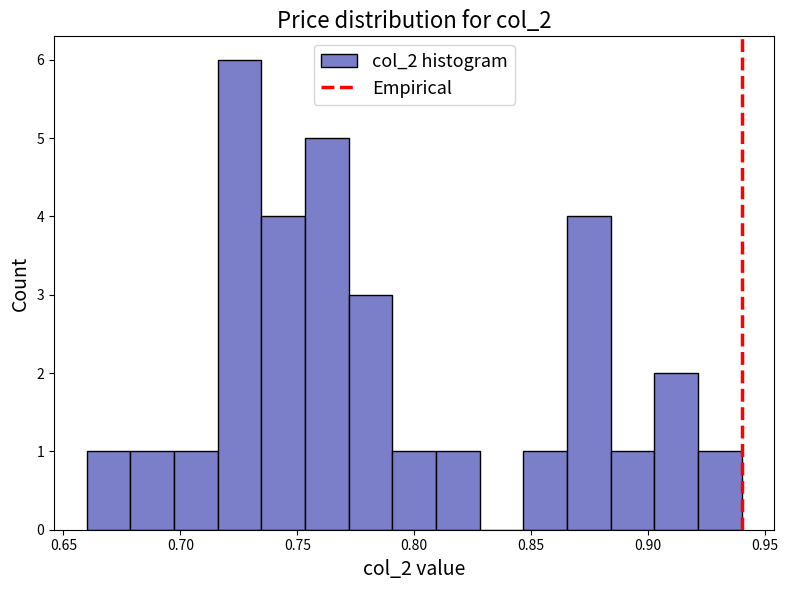

Read against the x-axis, roughly where is the centre of the tallest bar?

0.725